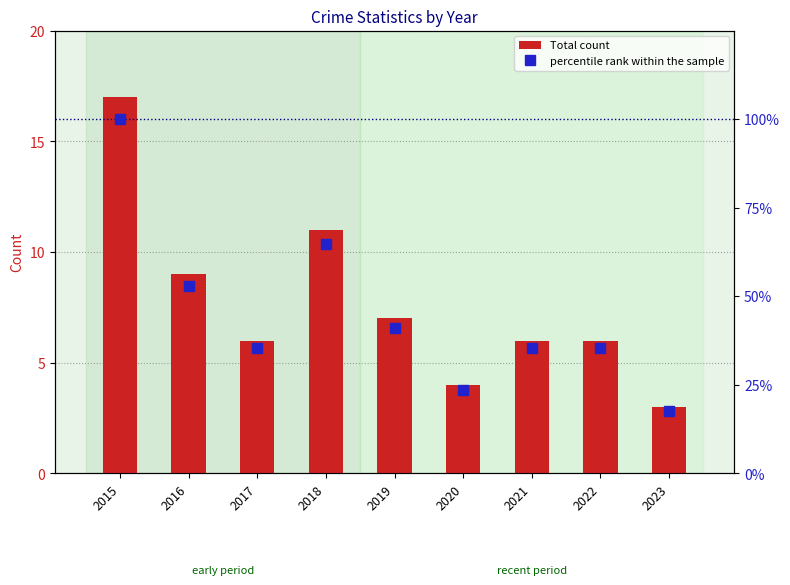

What is the highest value of the percentile rank within the sample series?

100.0